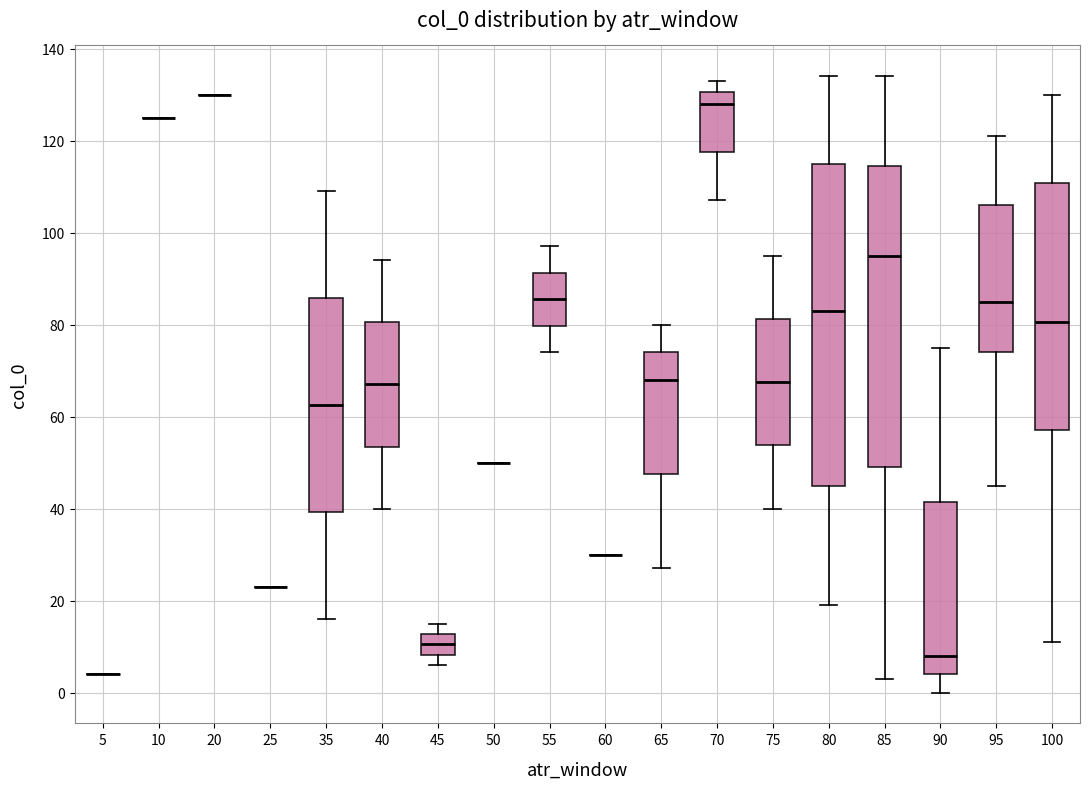

Reading left to right, read every box against the y-axis: the position of its median line, the range the box covers, and the ends of its whiskers. The values are not printed on the chart, so give them approximately, as read against the axis.

5: box collapsed to a line at 4, whiskers 4 to 4
10: box collapsed to a line at 126, whiskers 126 to 126
20: box collapsed to a line at 130, whiskers 130 to 130
25: box collapsed to a line at 24, whiskers 24 to 24
35: median 62, box 40 to 86, whiskers 16 to 110
40: median 68, box 54 to 80, whiskers 40 to 94
45: median 10, box 8 to 12, whiskers 6 to 16
50: box collapsed to a line at 50, whiskers 50 to 50
55: median 86, box 80 to 92, whiskers 74 to 98
60: box collapsed to a line at 30, whiskers 30 to 30
65: median 68, box 48 to 74, whiskers 28 to 80
70: median 128, box 118 to 130, whiskers 108 to 134
75: median 68, box 54 to 82, whiskers 40 to 96
80: median 84, box 46 to 116, whiskers 20 to 134
85: median 96, box 50 to 114, whiskers 4 to 134
90: median 8, box 4 to 42, whiskers 0 to 76
95: median 86, box 74 to 106, whiskers 46 to 122
100: median 80, box 58 to 110, whiskers 12 to 130